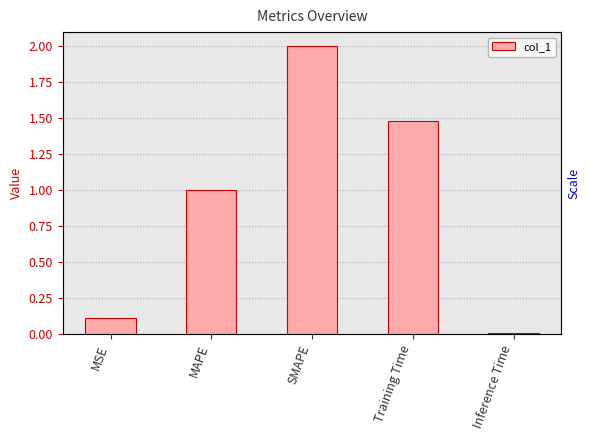

Reading right to left, what are all the values shown in this chart?

0.0	1.5	2.0	1.0	0.1